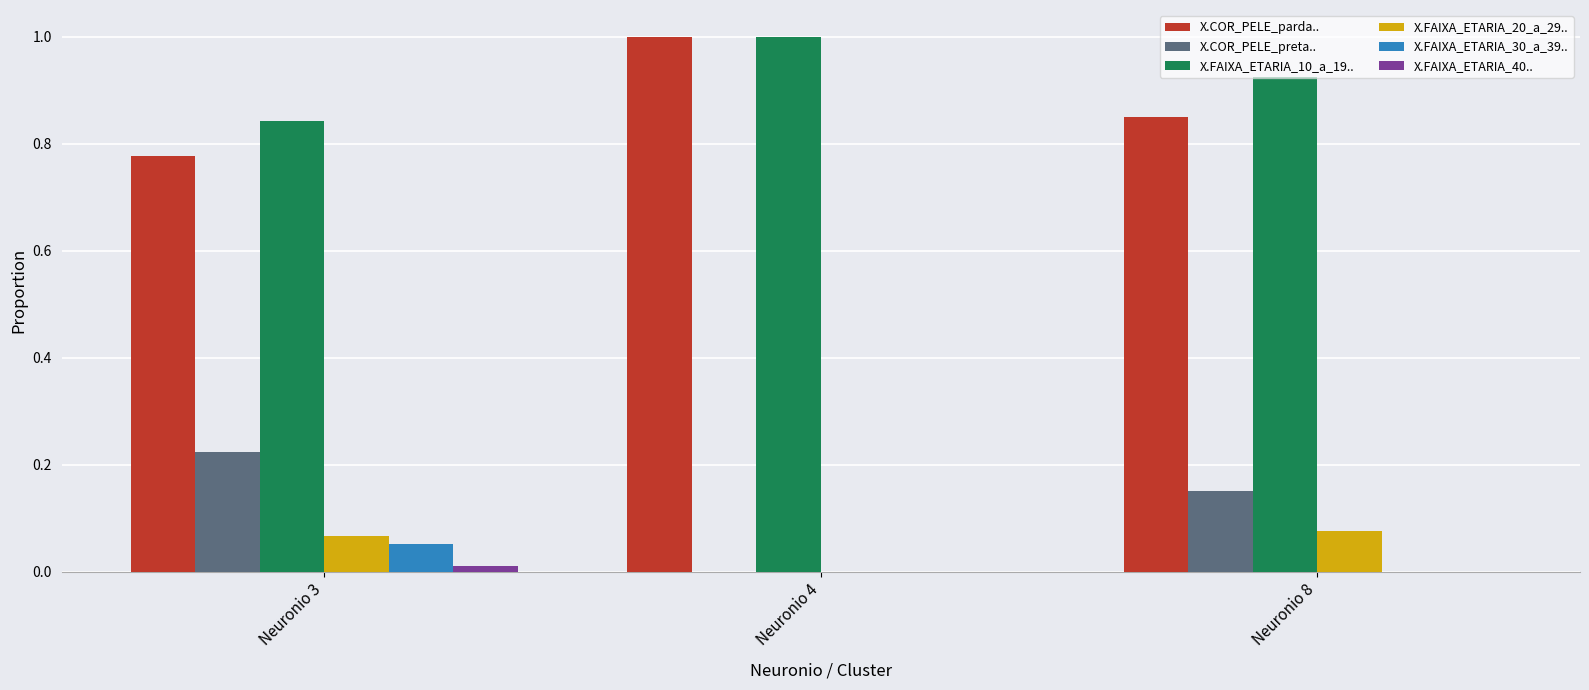

How many values in the X.FAIXA_ETARIA_20_a_29.. series exceed 0?

2